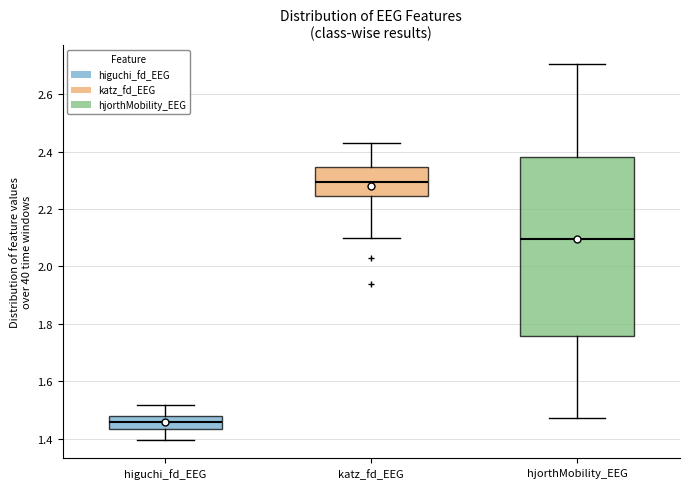

Reading left to right, transcribe this box plot: for each box, give where its median line is, the range the box spans, and where its two whiskers end, as read against the y-axis. The values are not printed on the chart, so give them approximately, as read against the axis.

higuchi_fd_EEG: median 1.46, box 1.44 to 1.48, whiskers 1.40 to 1.52
katz_fd_EEG: median 2.30, box 2.24 to 2.34, whiskers 2.10 to 2.44
hjorthMobility_EEG: median 2.10, box 1.76 to 2.38, whiskers 1.48 to 2.70